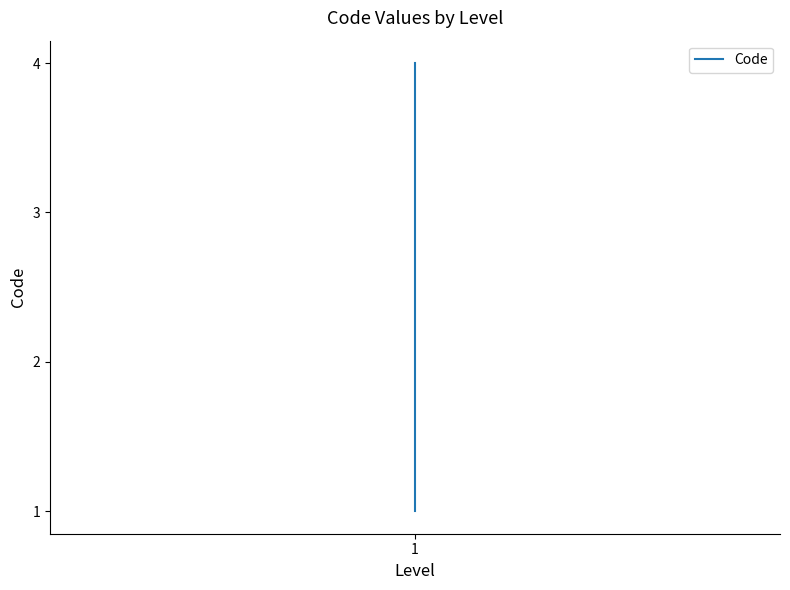

What is the sum of all values?

10